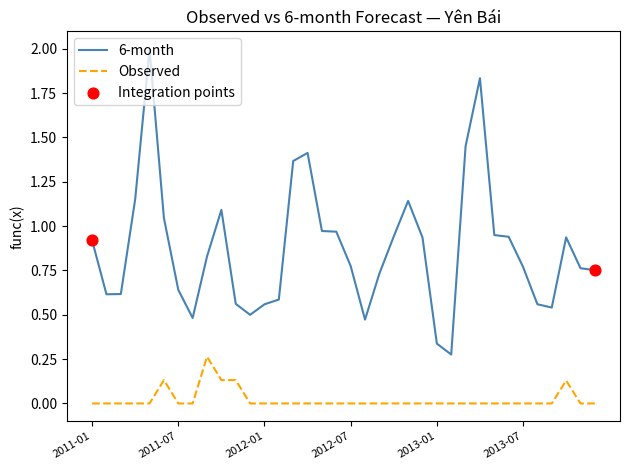

Which series has the largest total across all categories?

6-month